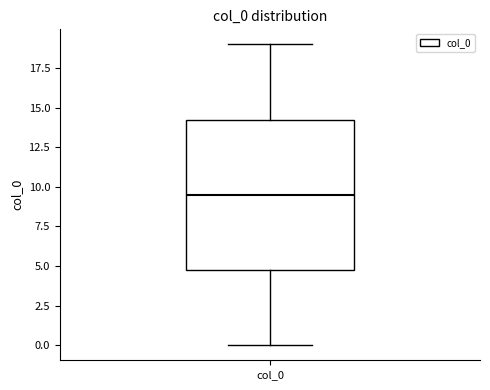

Where is the upper edge of the box for col_0 on the y-axis? The values are not printed on the chart, so give them approximately, as read against the axis.

14.5